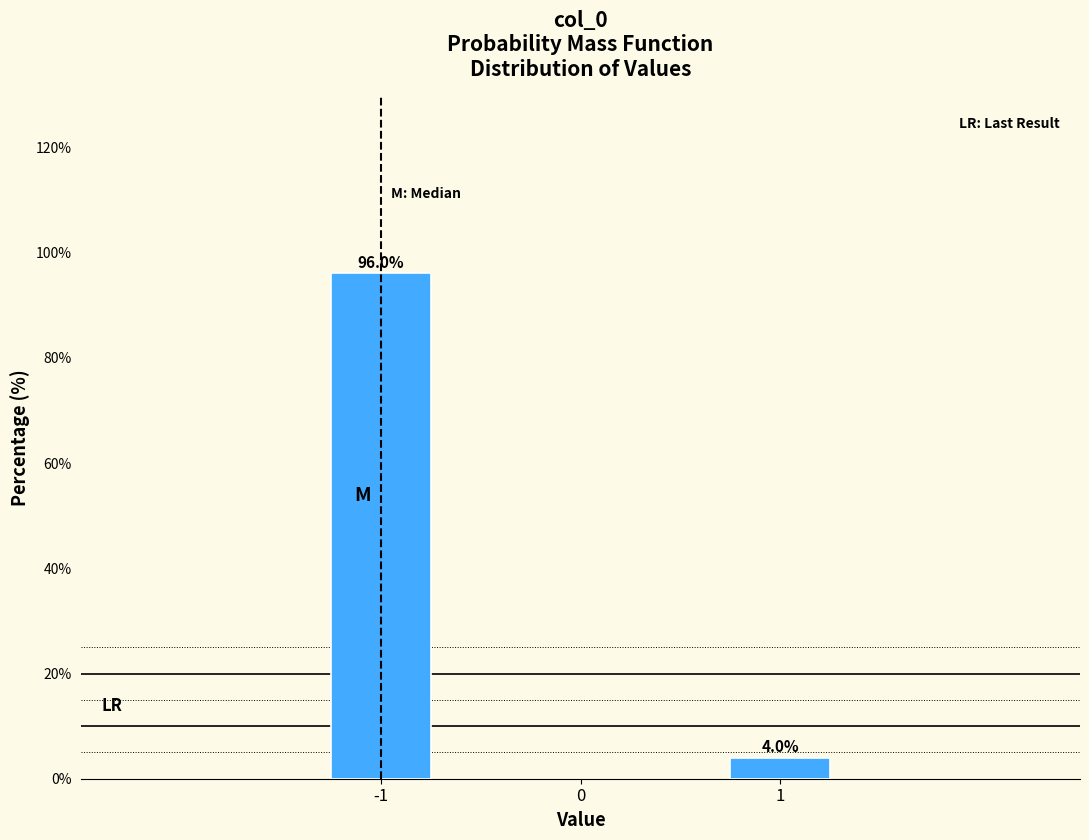

Reading left to right, list all the values displayed in this chart.

-1=96.0	1=4.0